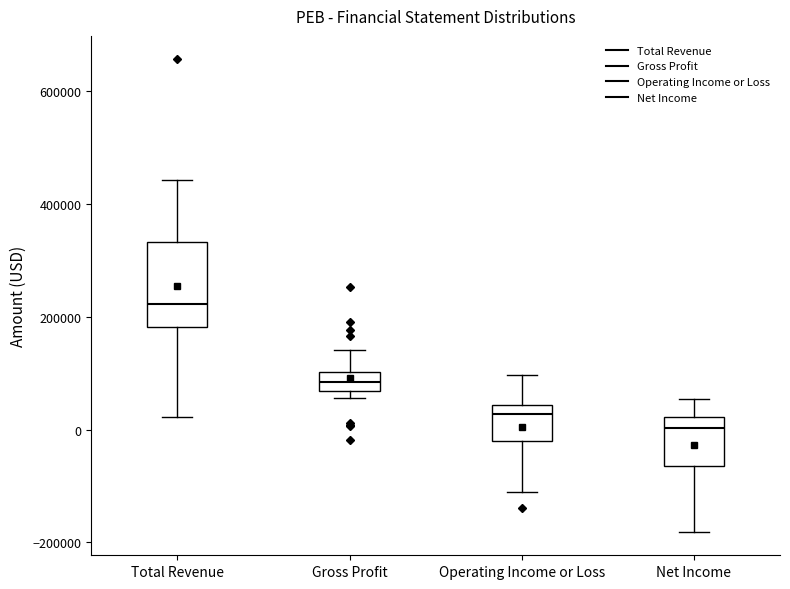

Reading left to right, transcribe this box plot: for each box, give where its median line is, the range the box spans, and where its two whiskers end, as read against the y-axis. The values are not printed on the chart, so give them approximately, as read against the axis.

Total Revenue: median 220000, box 180000 to 340000, whiskers 20000 to 440000
Gross Profit: median 80000, box 60000 to 100000, whiskers 60000 (just below the box's lower edge) to 140000
Operating Income or Loss: median 20000, box -20000 to 40000, whiskers -120000 to 100000
Net Income: median 0, box -60000 to 20000, whiskers -180000 to 60000